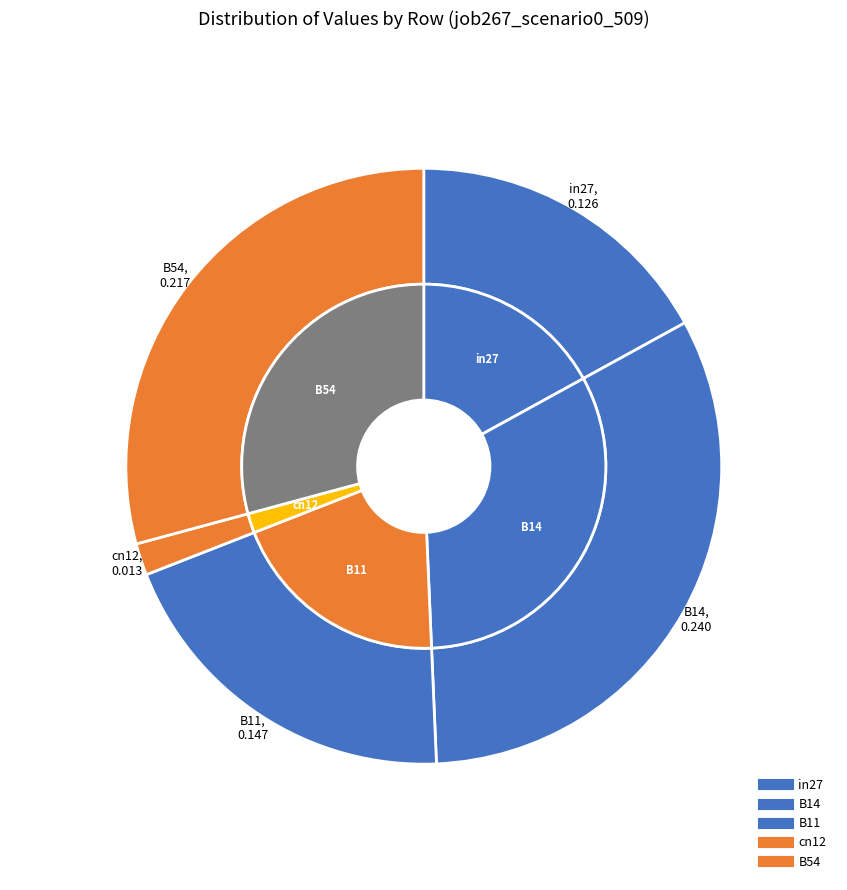

To the nearest percent, what is the difference between the in27 and B11 slice percentages?

3%